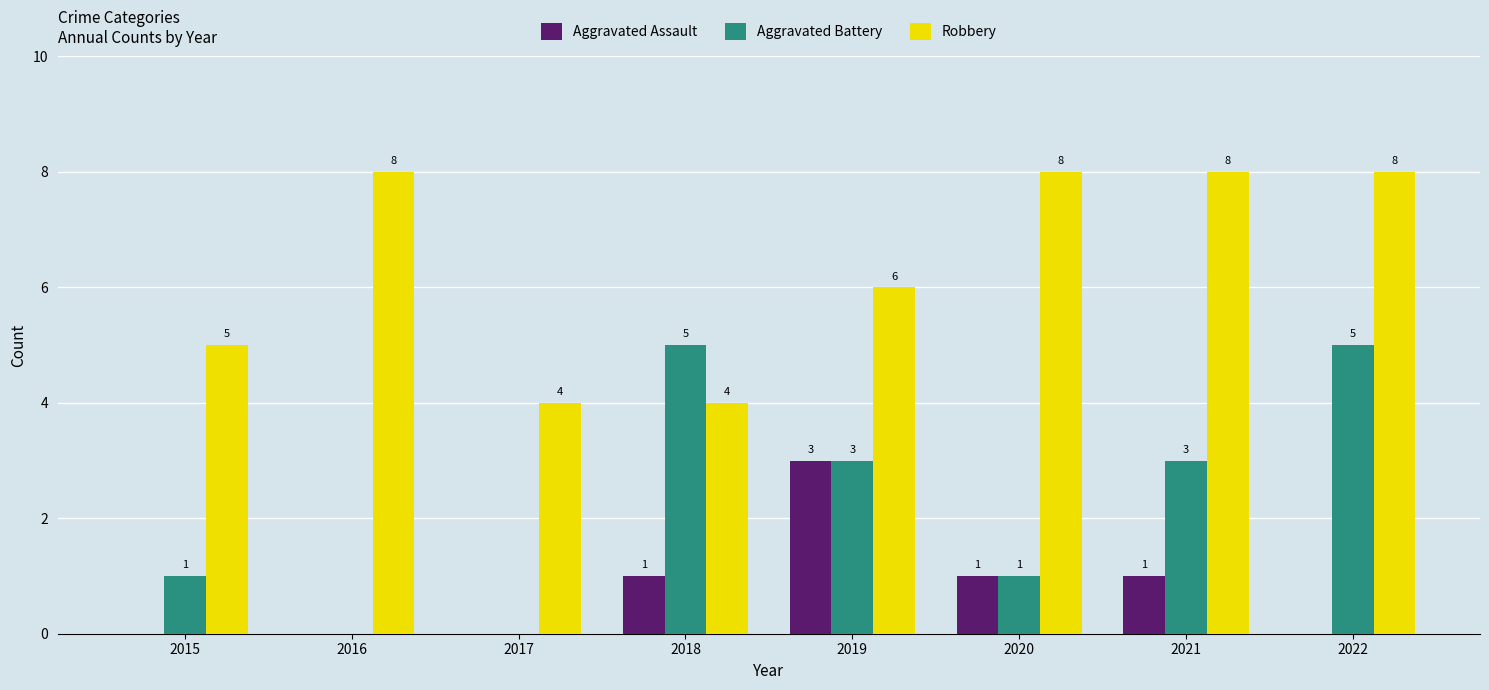

What is the greatest value displayed?

8